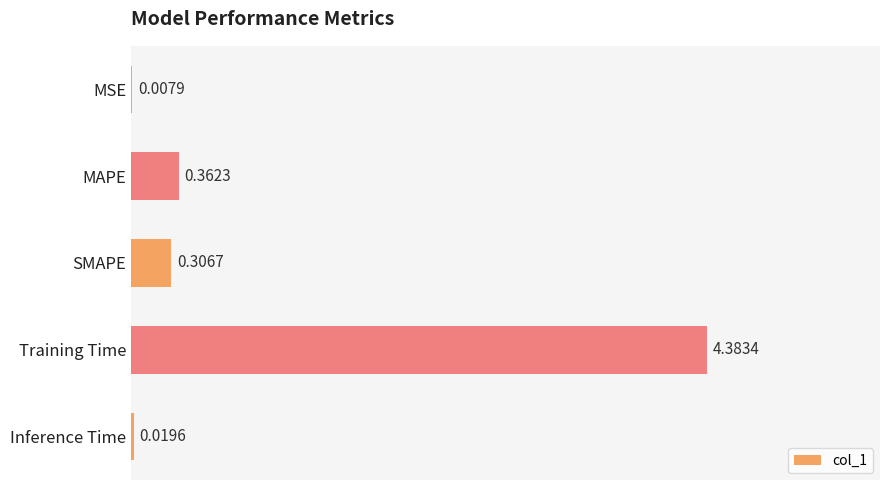

Which has a higher value, MSE or SMAPE?

SMAPE